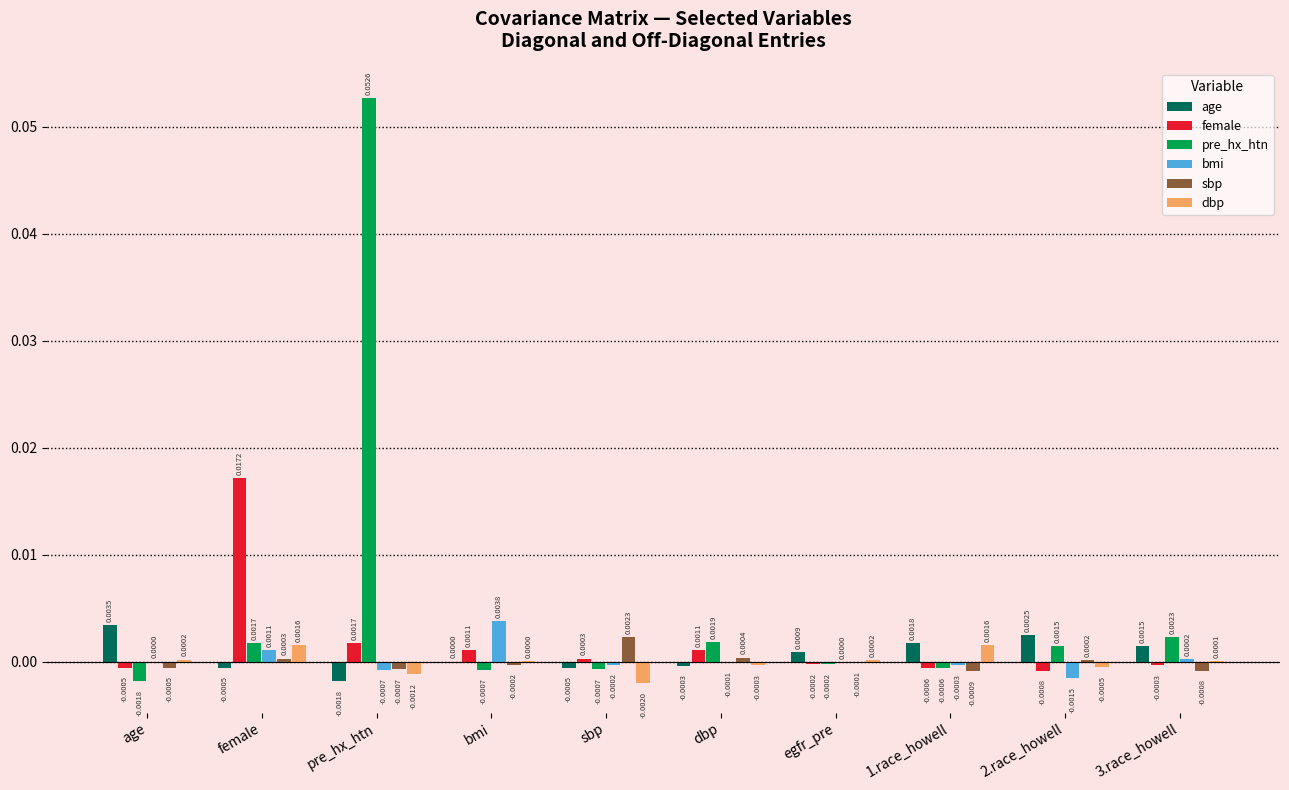

At which label does bmi reach its peak?

bmi